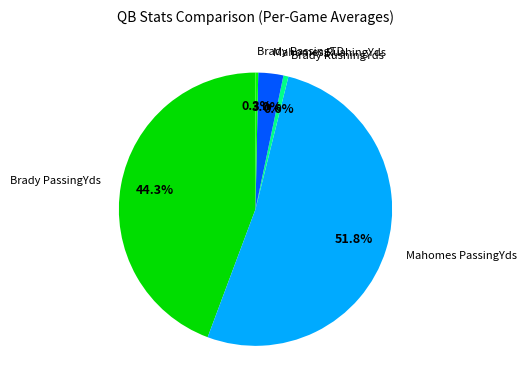

Which slice is the largest?

Mahomes PassingYds